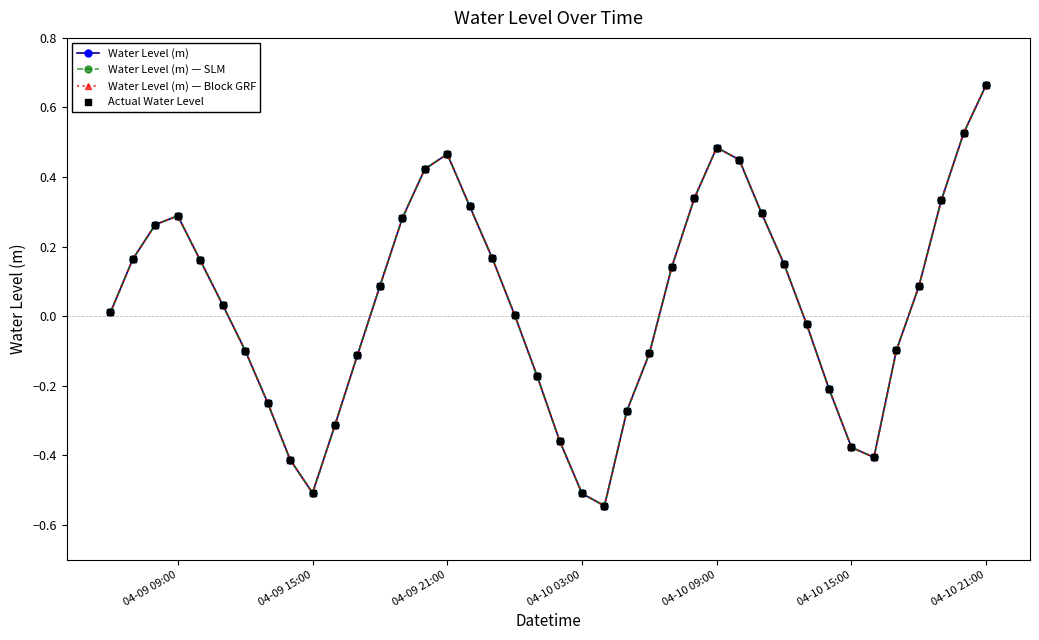

Does the chart have visible grid lines?

No